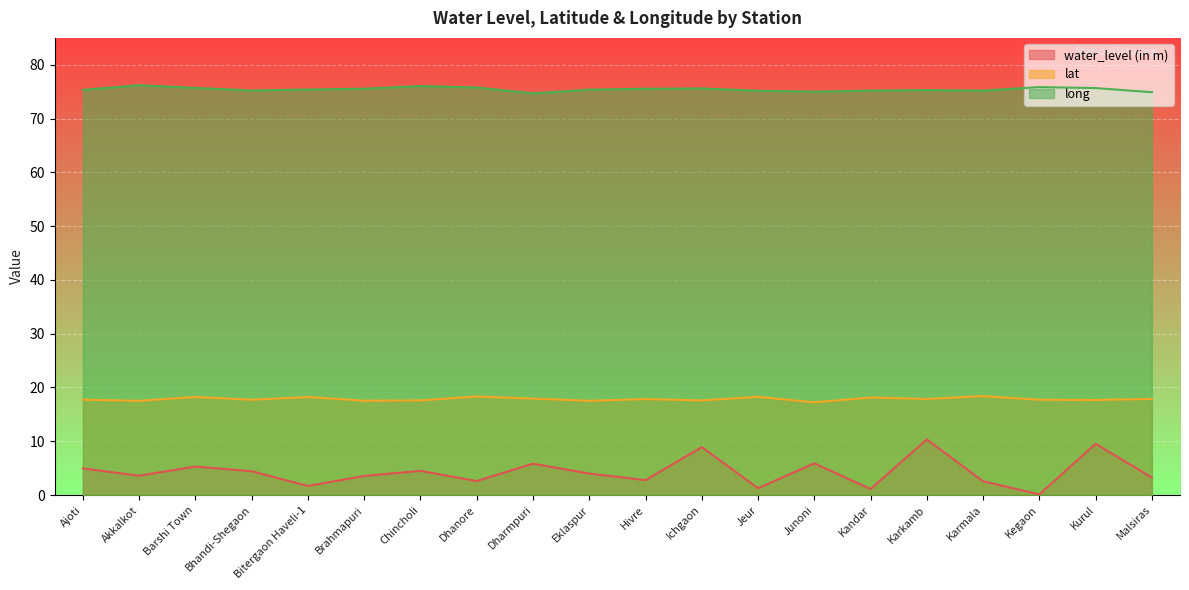

Which label corresponds to the smallest value in the chart?

Kegaon